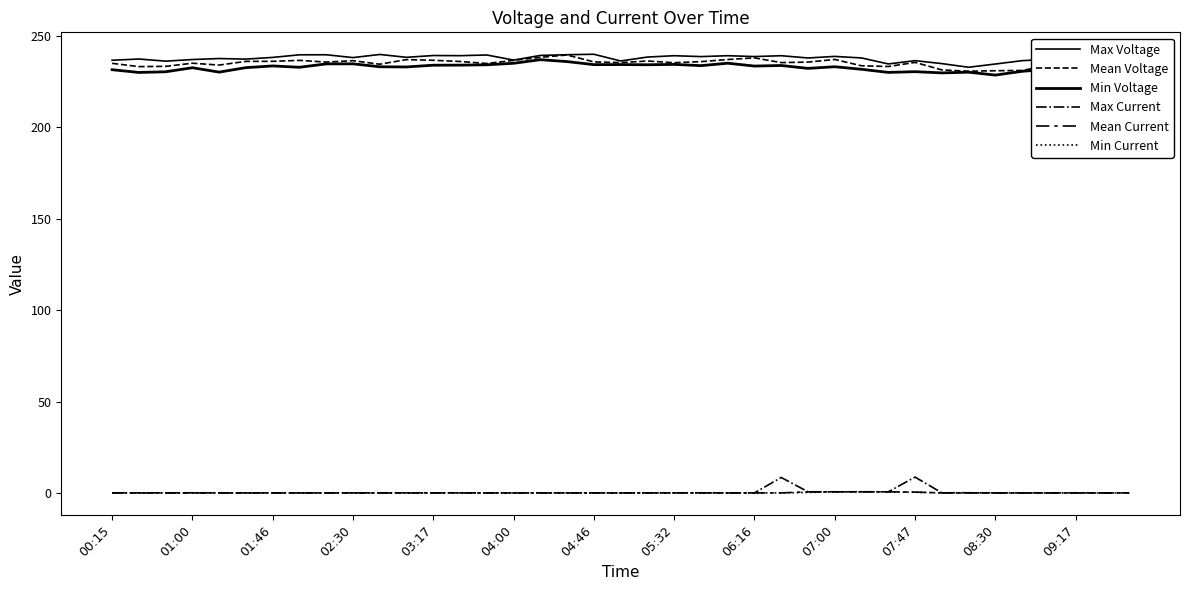

What is the sum of all Min Current values?

4.5